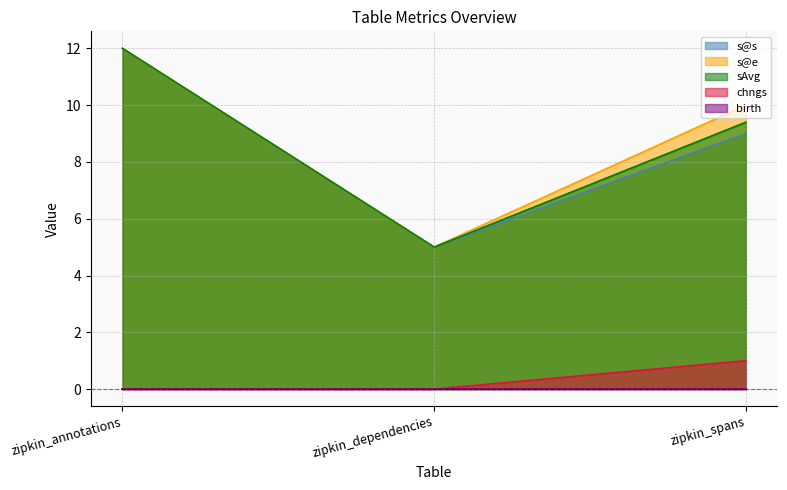

At which category is the sum across all series the highest?

zipkin_annotations